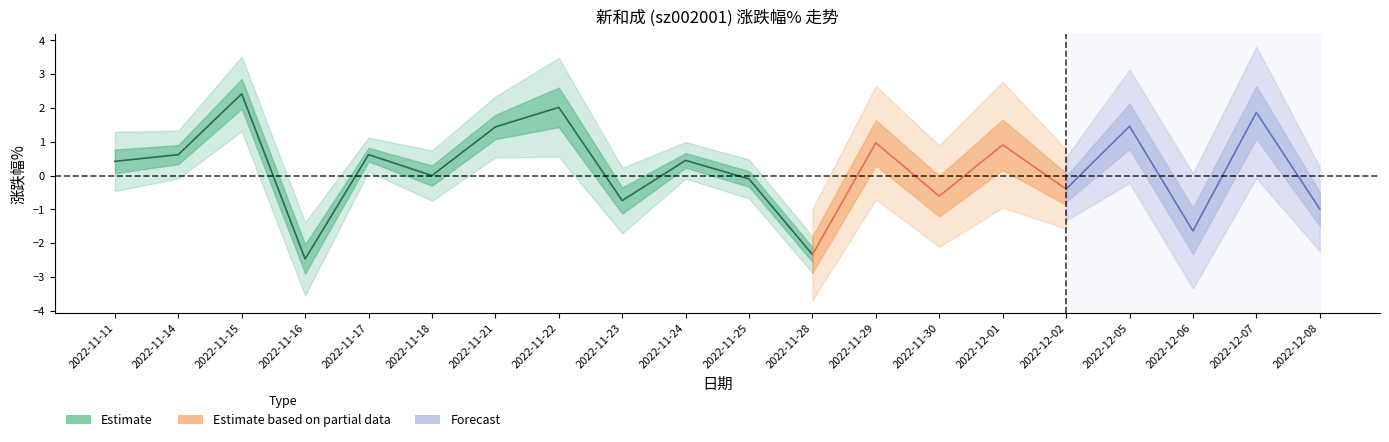

At which category does the chart reach its peak across all series?

2022-11-15